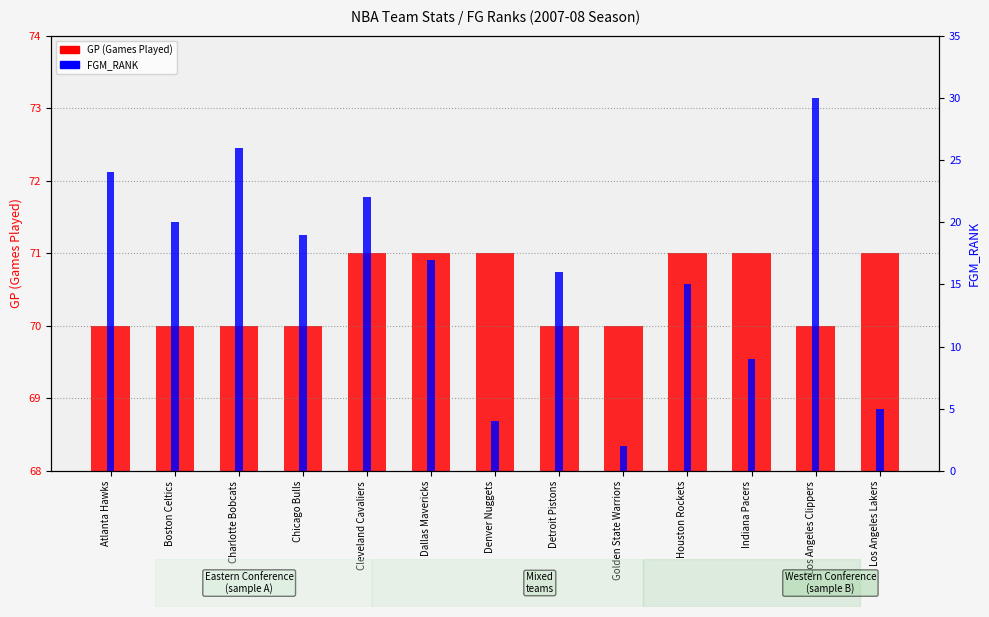

Count the number of categories in the chart.

13